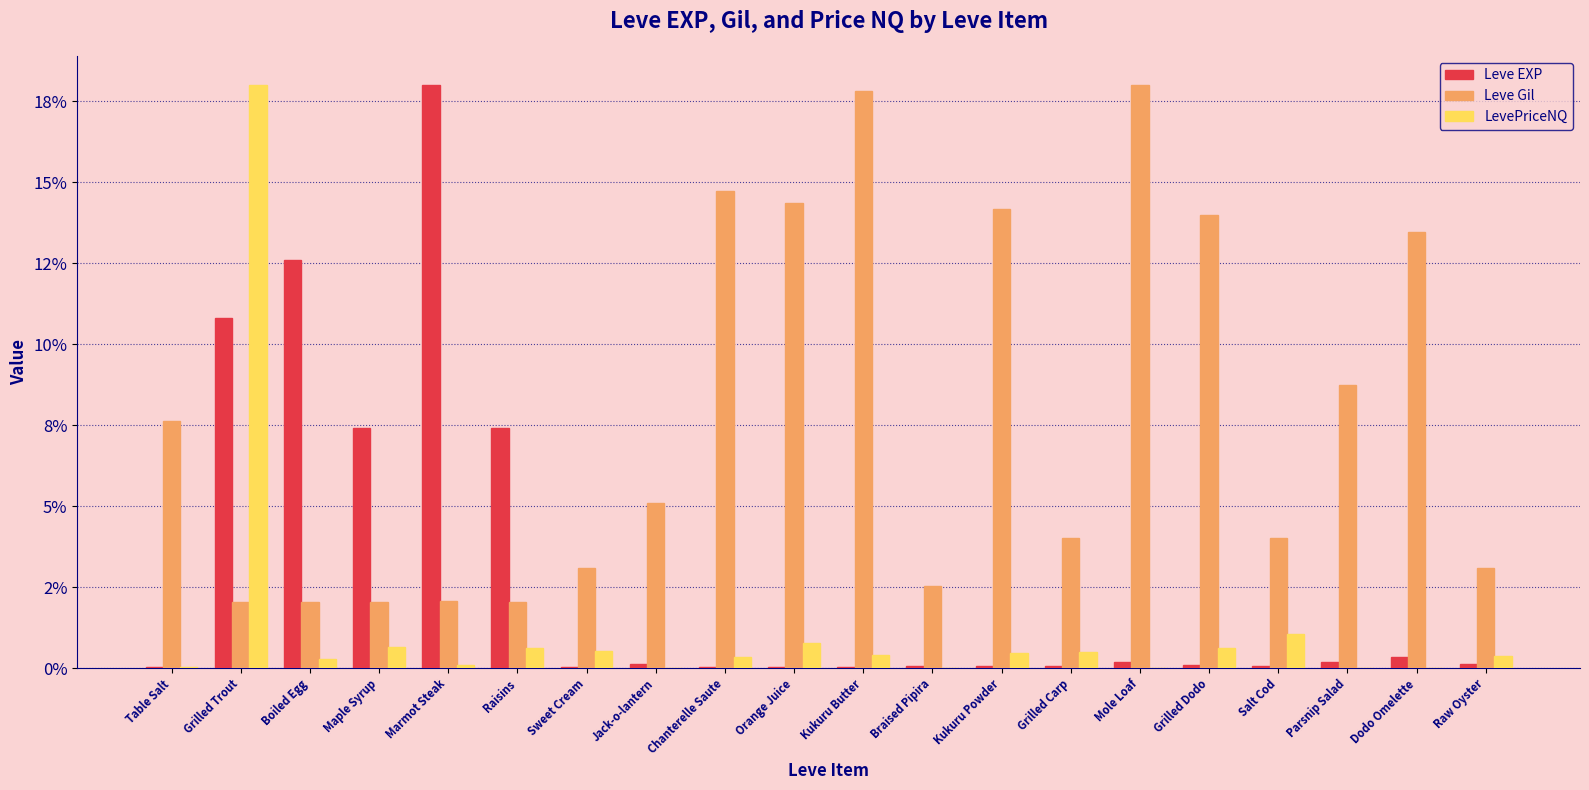

Reading left to right, extract all data points from this chart.

Leve EXP: 0.0	10.8	12.6	7.4	18.0	7.4	0.0	0.1	0.0	0.0	0.0	0.1	0.1	0.1	0.2	0.1	0.1	0.2	0.3	0.1
Leve Gil: 7.6	2.0	2.0	2.0	2.1	2.0	3.1	5.1	14.7	14.4	17.8	2.5	14.2	4.0	18.0	14.0	4.0	8.7	13.5	3.1
LevePriceNQ: 0.0	18.0	0.3	0.6	0.1	0.6	0.5	0.0	0.3	0.8	0.4	0.0	0.5	0.5	0.0	0.6	1.0	0.0	0.0	0.4